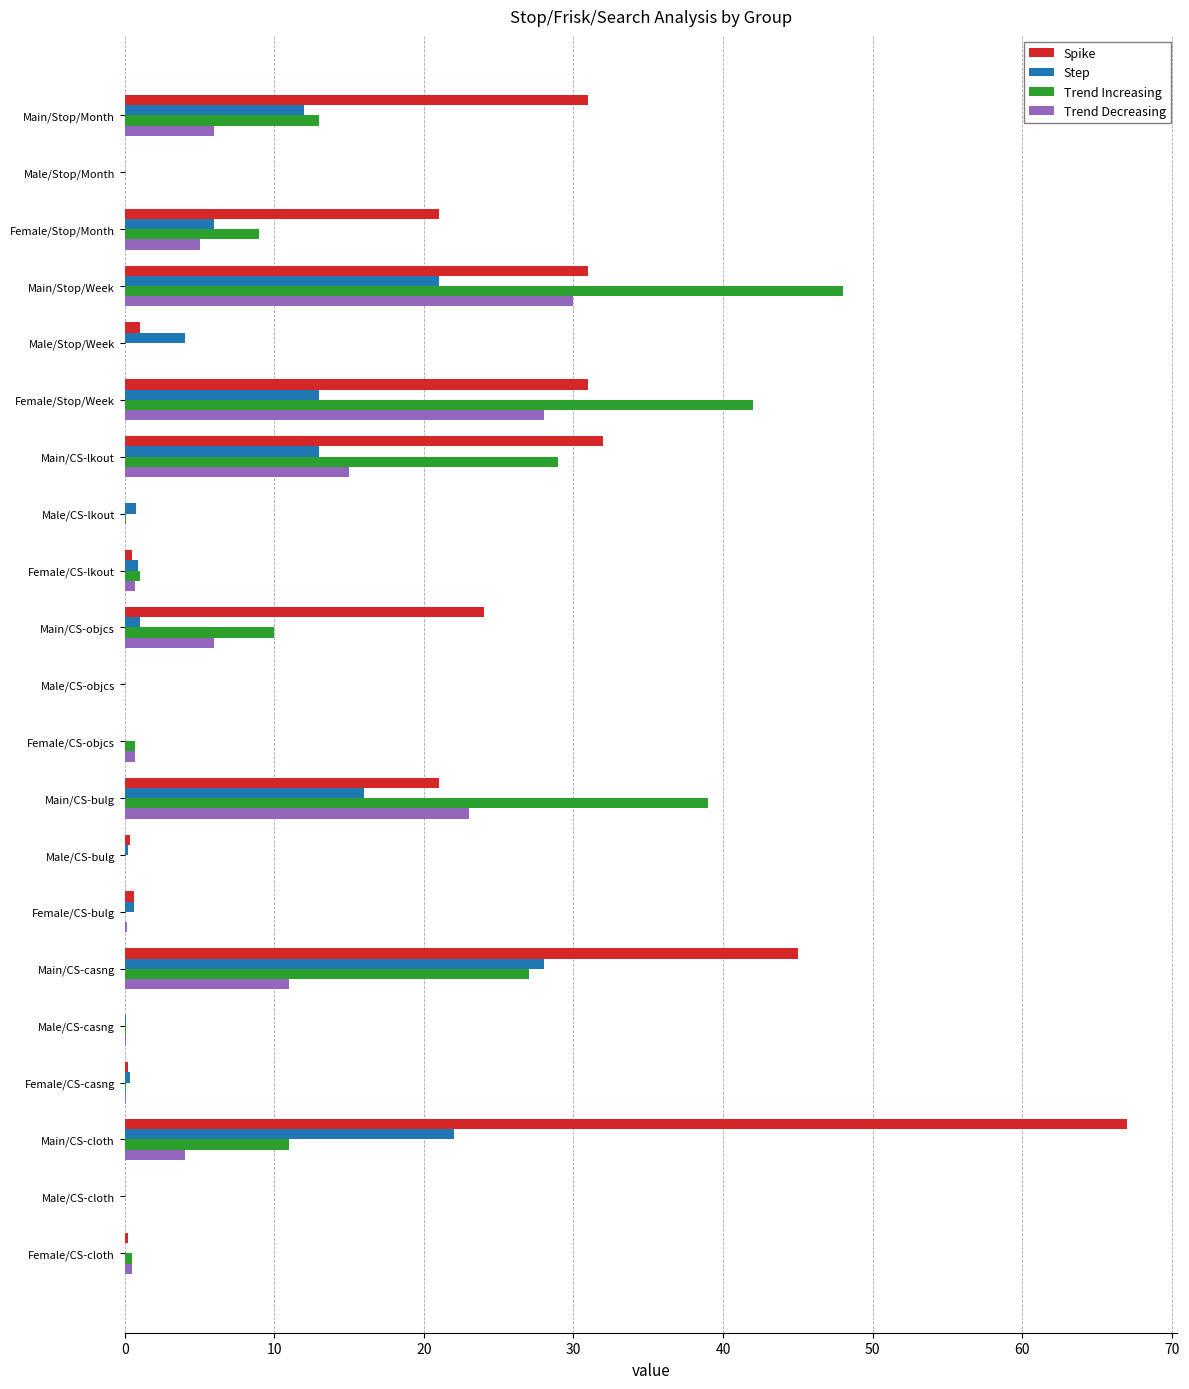

At which category does the chart reach its peak across all series?

Main/CS-cloth